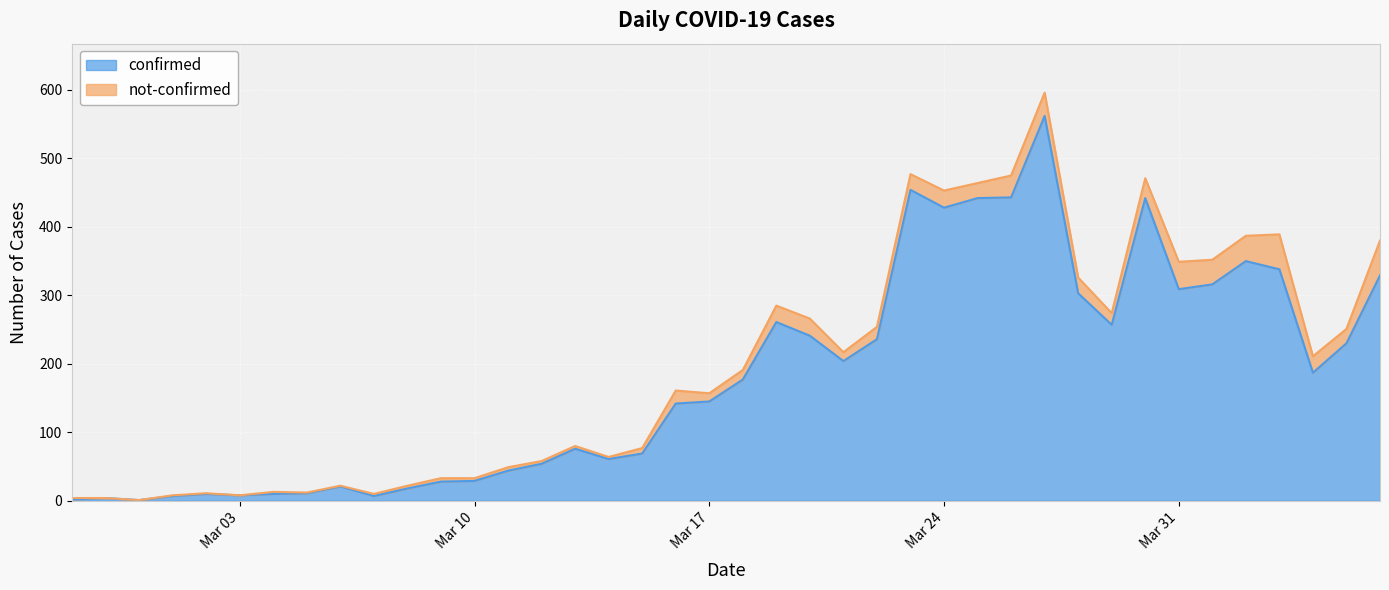

Does the chart display data point markers on the line(s)?

No